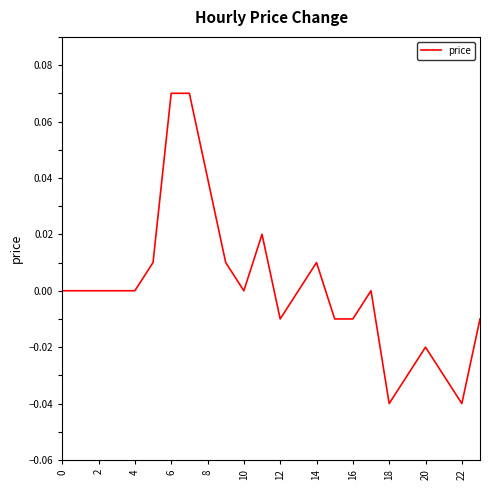

Reading left to right, transcribe all the data shown in this chart.

0.0	0.0	0.0	0.0	0.0	0.0	0.1	0.1	0.0	0.0	0.0	0.0	-0.0	0.0	0.0	-0.0	-0.0	0.0	-0.0	-0.0	-0.0	-0.0	-0.0	-0.0